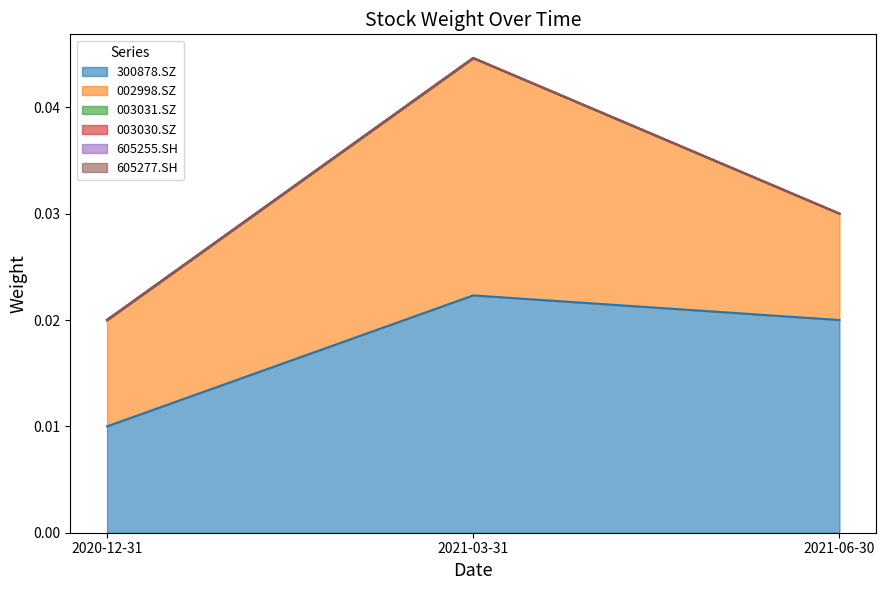

Which series has the largest total across all categories?

300878.SZ